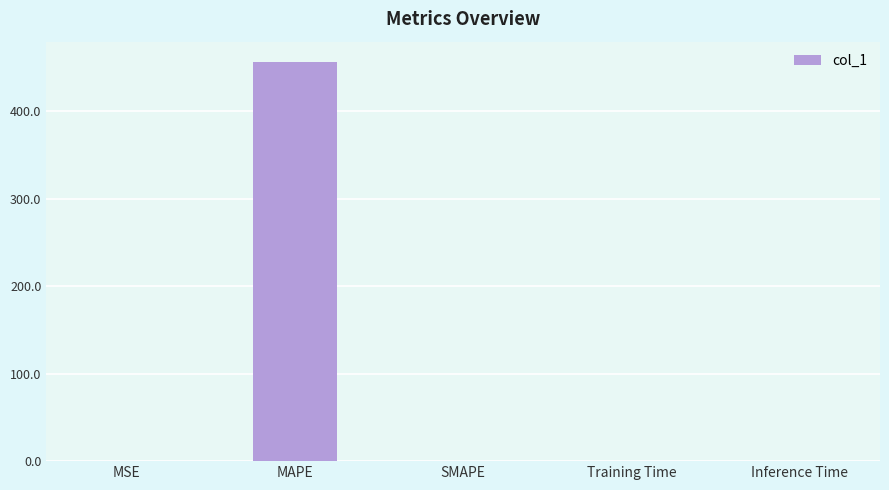

What is the sum of all values?

457.0